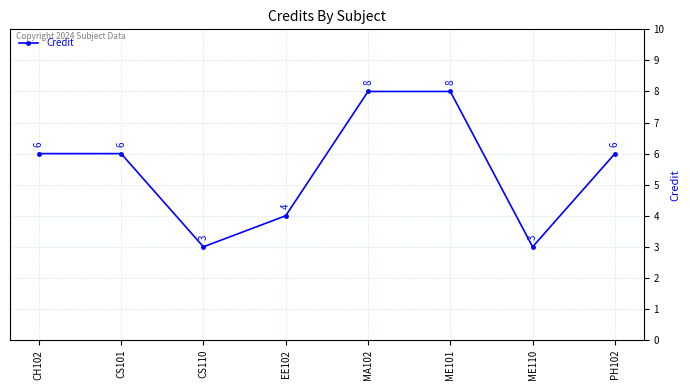

What position from the right is EE102?

5